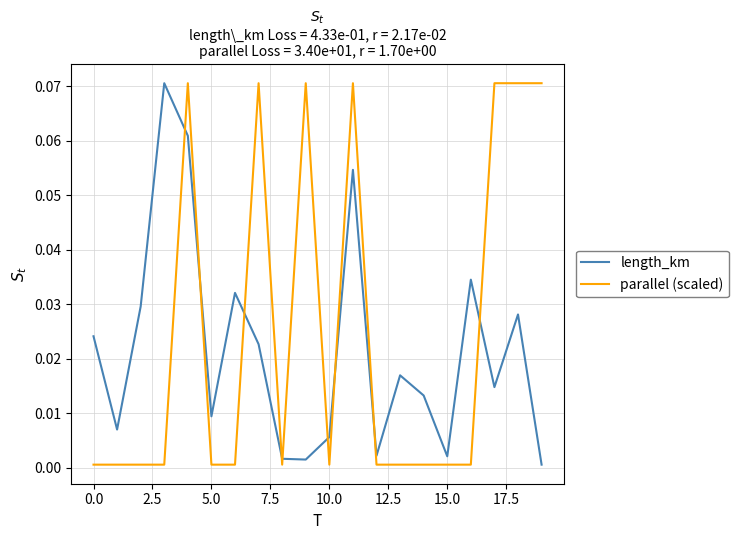

True or false: length_km and parallel (scaled) cross at least once.

True